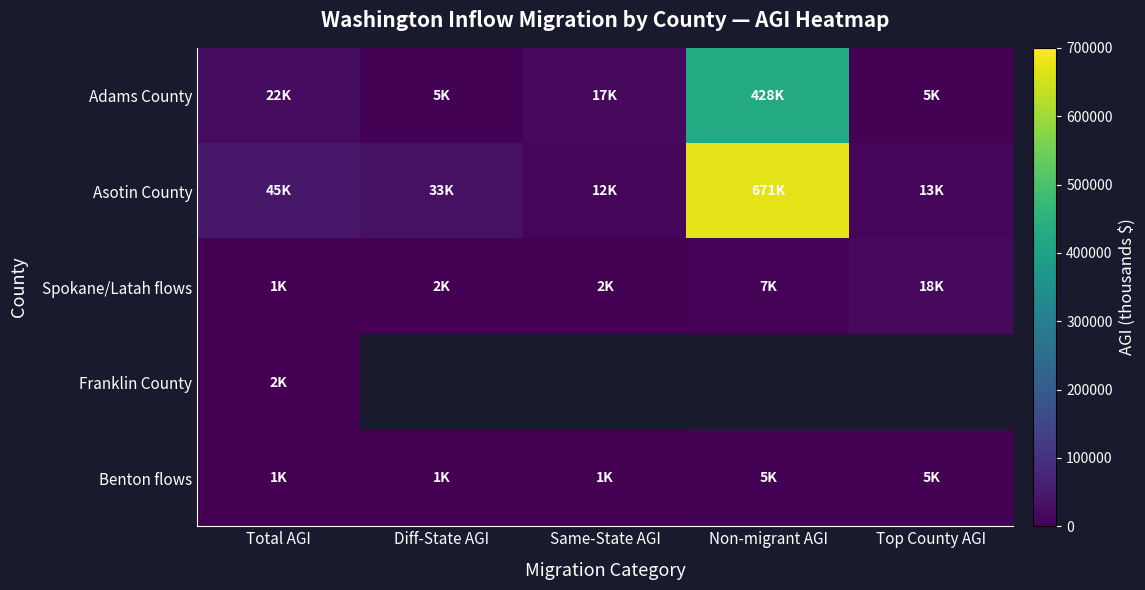

Which series has the largest total across all categories?

Asotin County